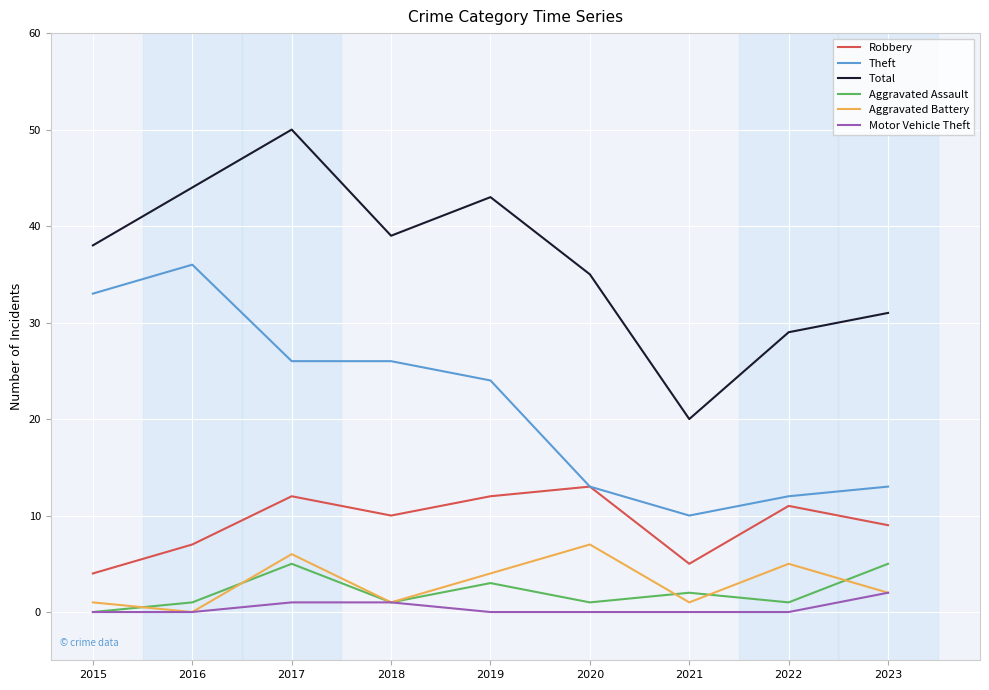

Rank the series by their maximum value, from highest to lowest.

Total, Theft, Robbery, Aggravated Battery, Aggravated Assault, Motor Vehicle Theft